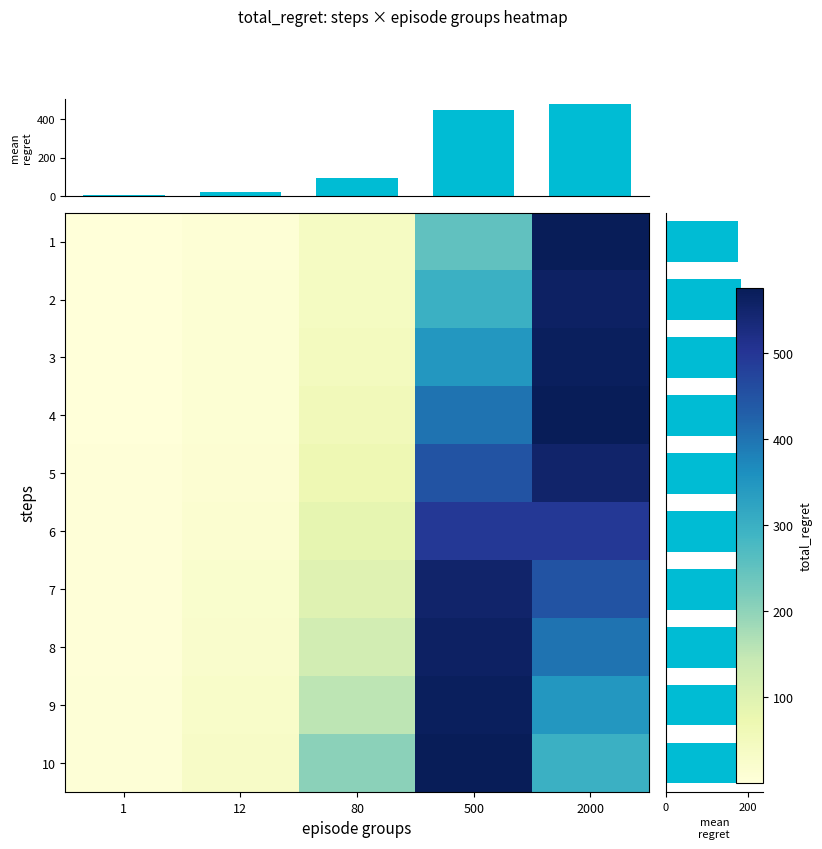

Which category has the highest value in the 500 series?

9